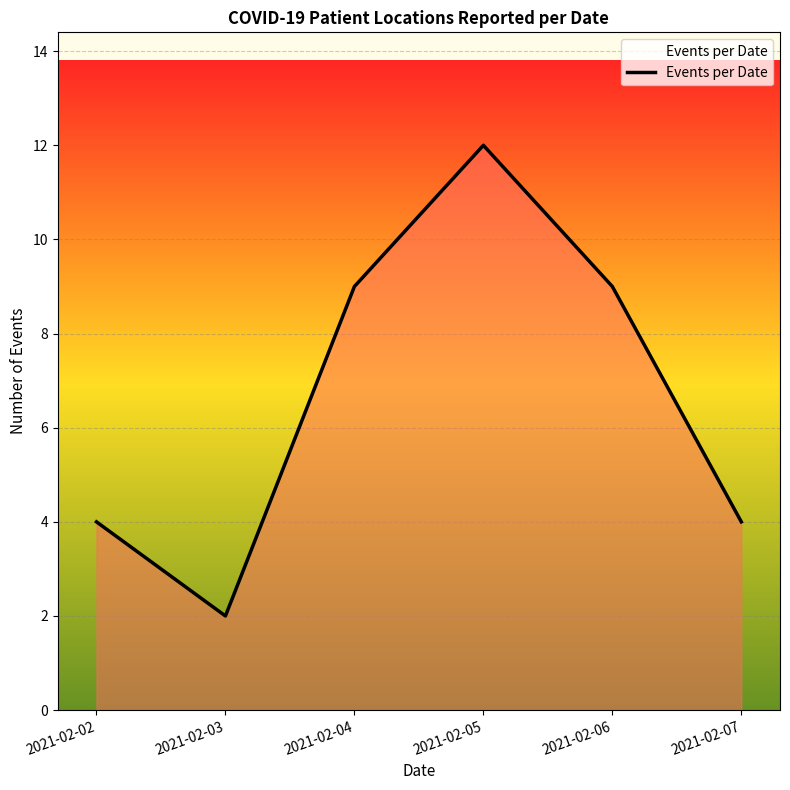

At which category does the data reach its first local peak?

2021-02-05